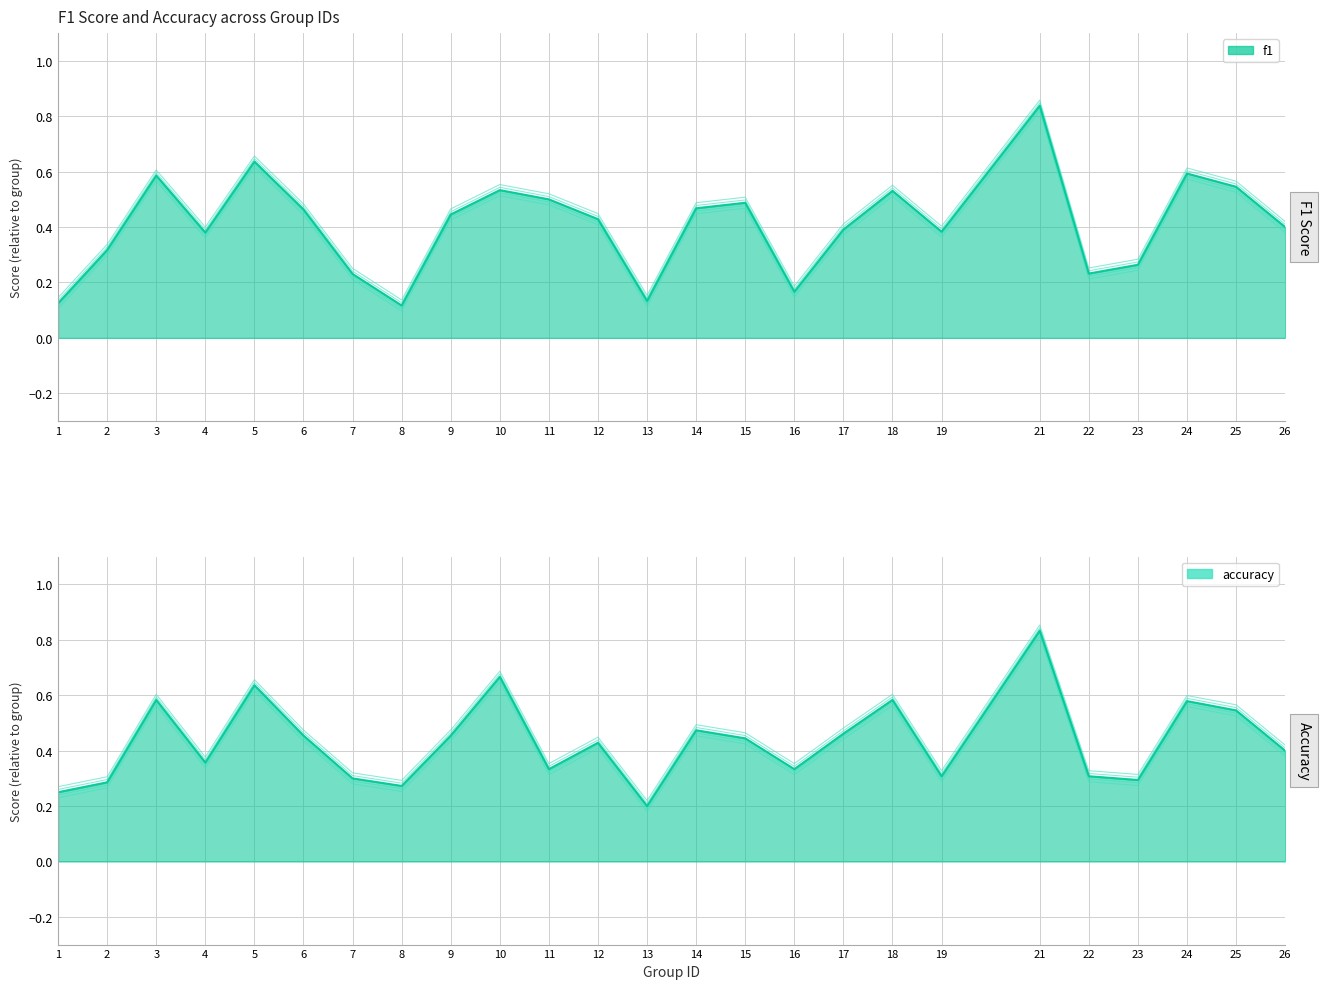

Which series has the widest spread of values?

f1